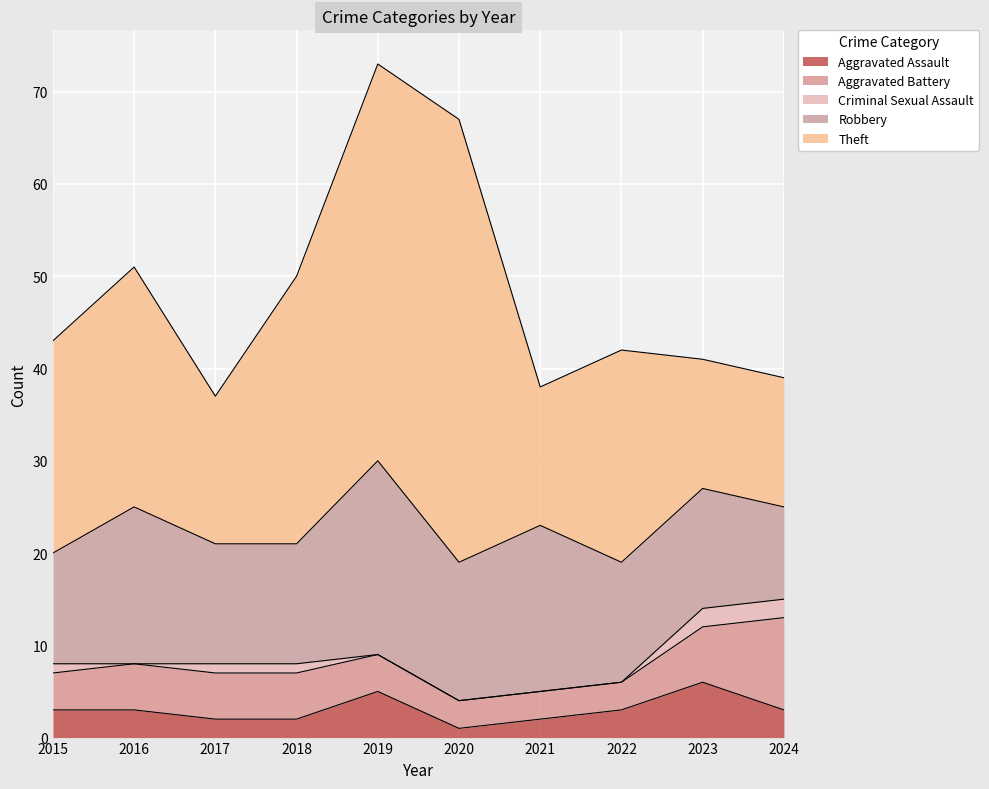

What is the value of the Theft point at the 1st from the left?

23